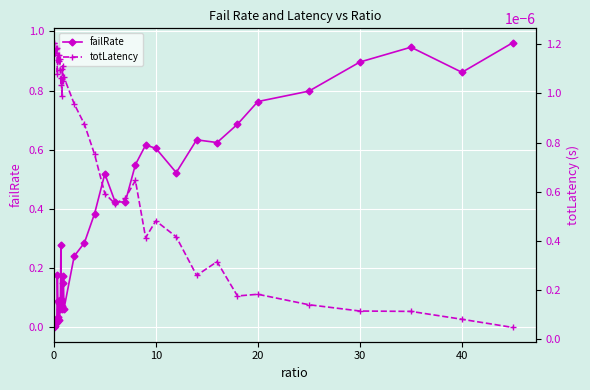

True or false: failRate has more than 0 interior local peaks.

True